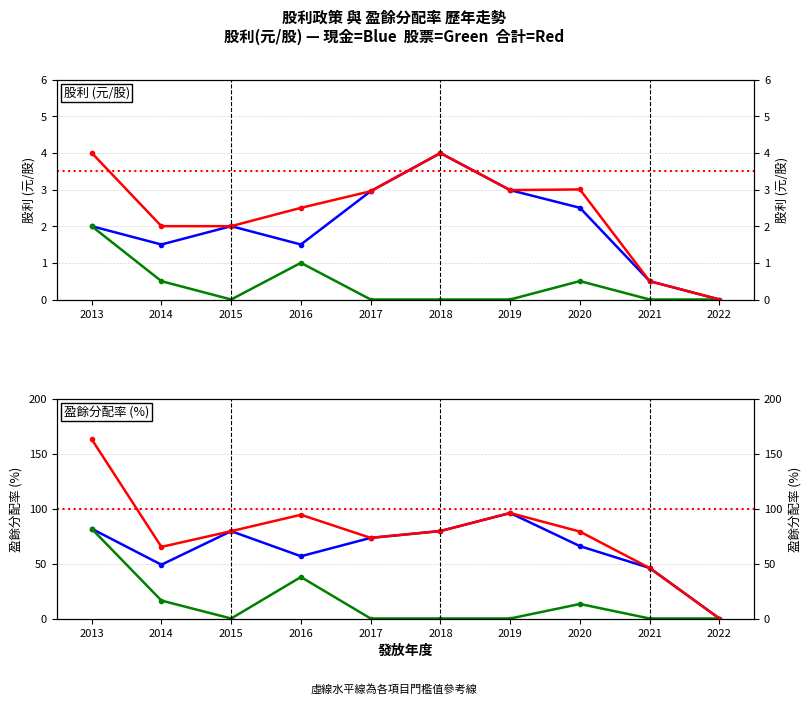

How many lines are shown in the chart?

6